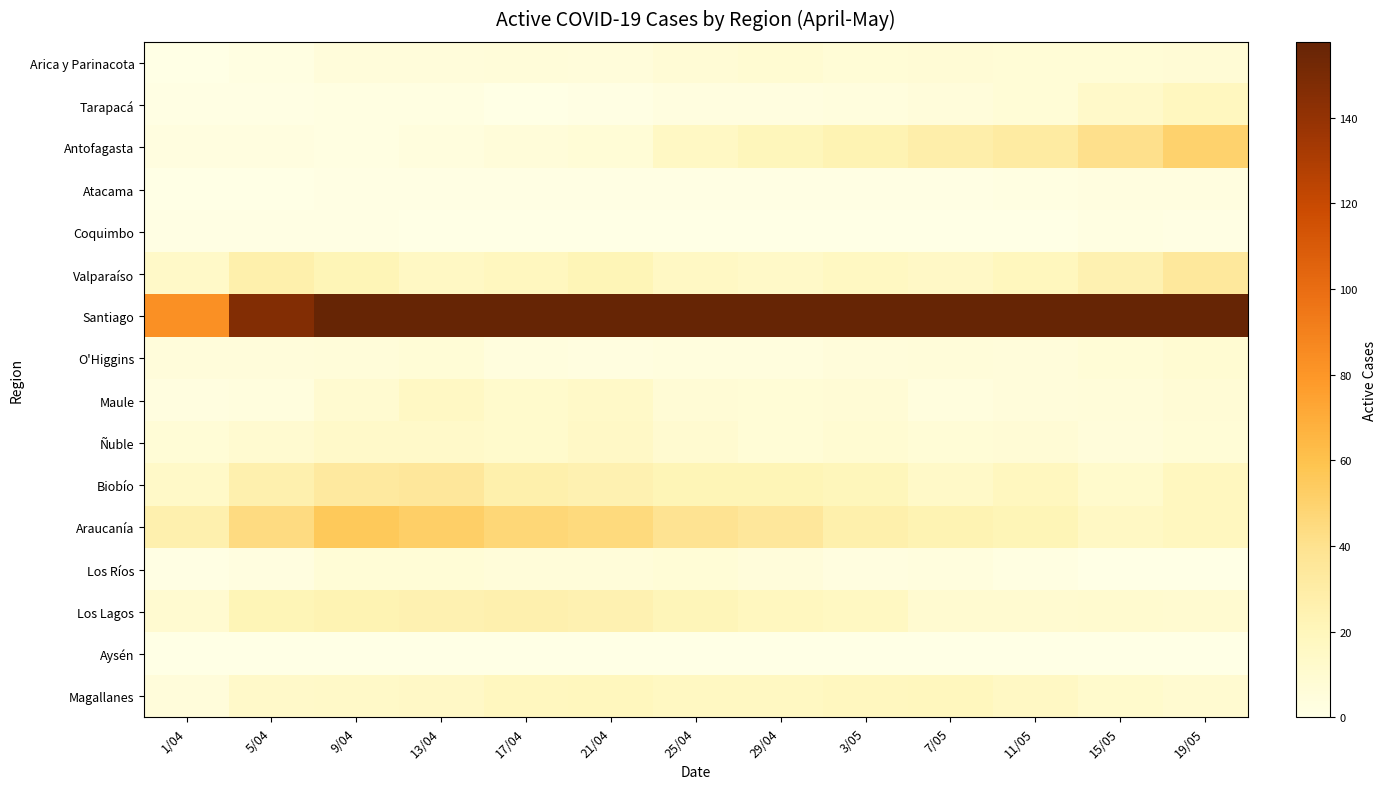

At which category is the sum across all series the highest?

19/05